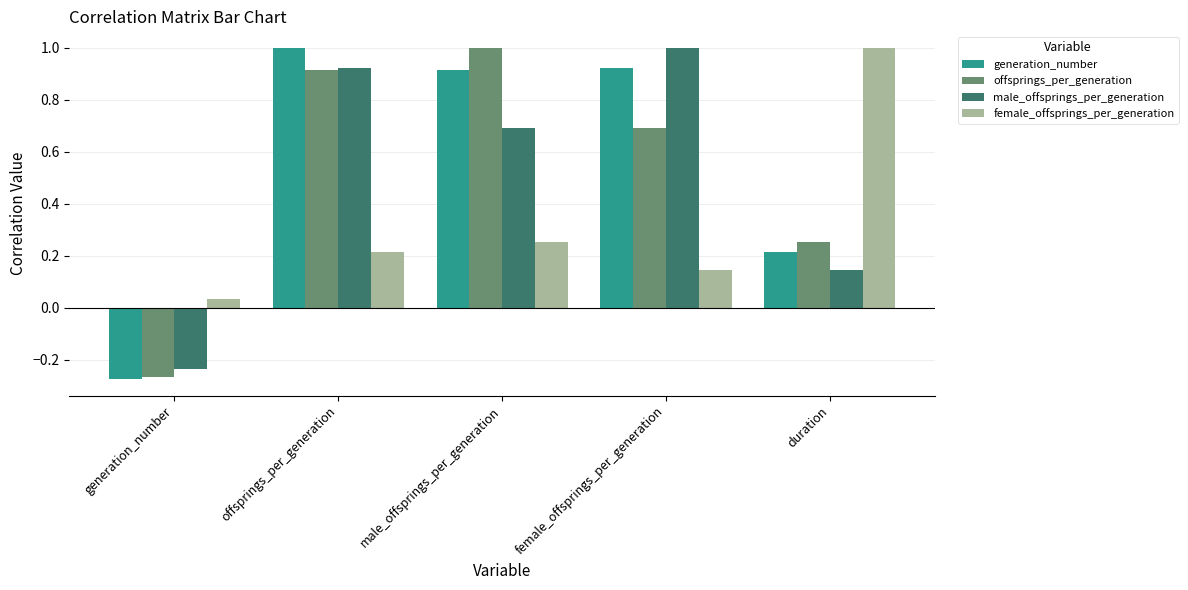

Which category has the highest value in the female_offsprings_per_generation series?

duration